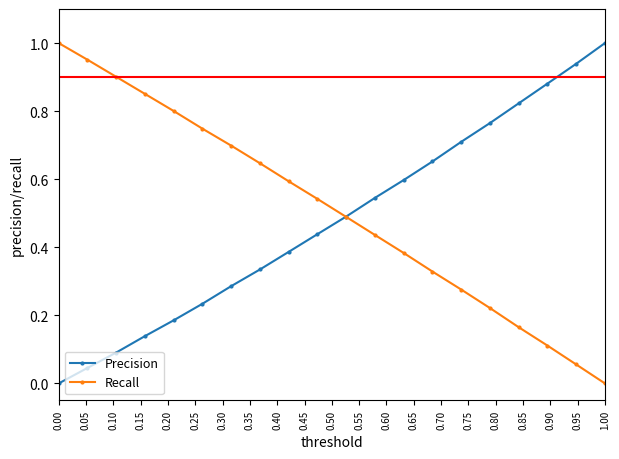

True or false: Recall has more than 1 points higher than both neighbors.

False